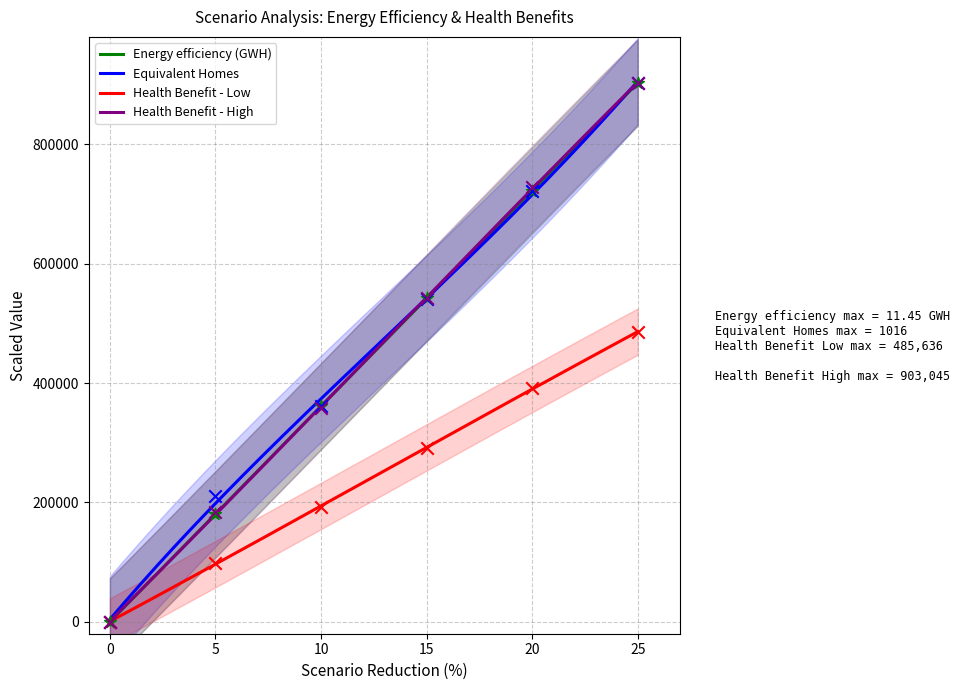

What is the maximum value for Health Benefit - High?

904085.6